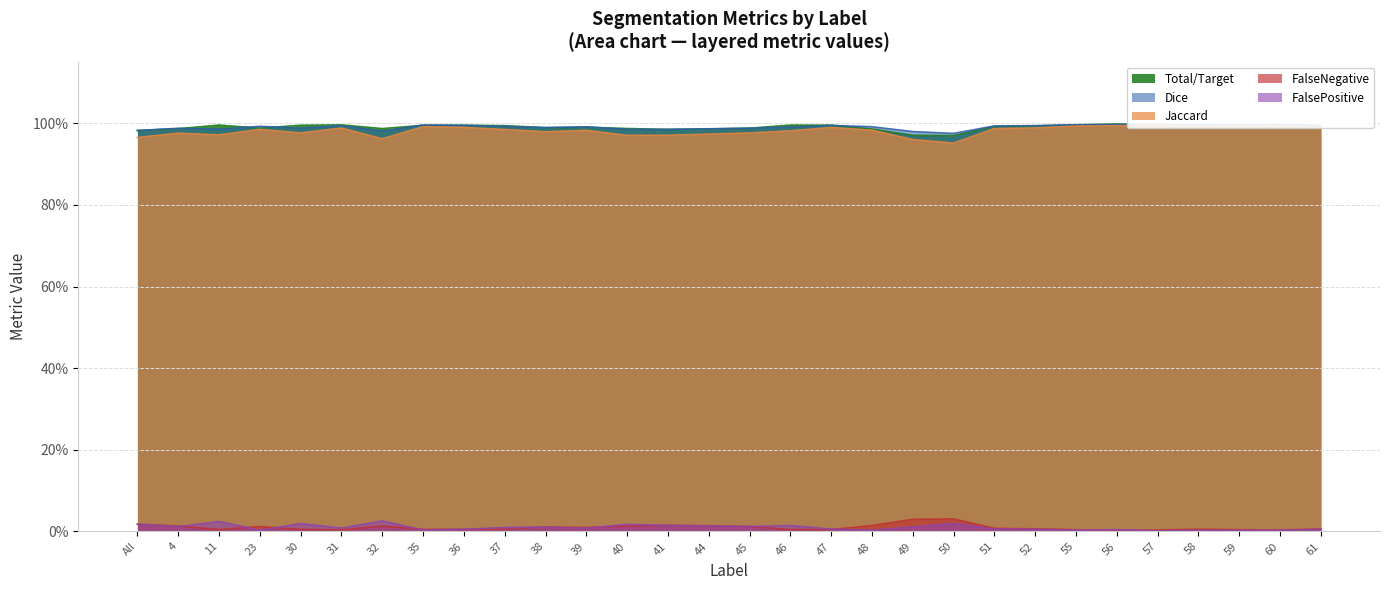

At which label does FalsePositive reach its minimum?

57